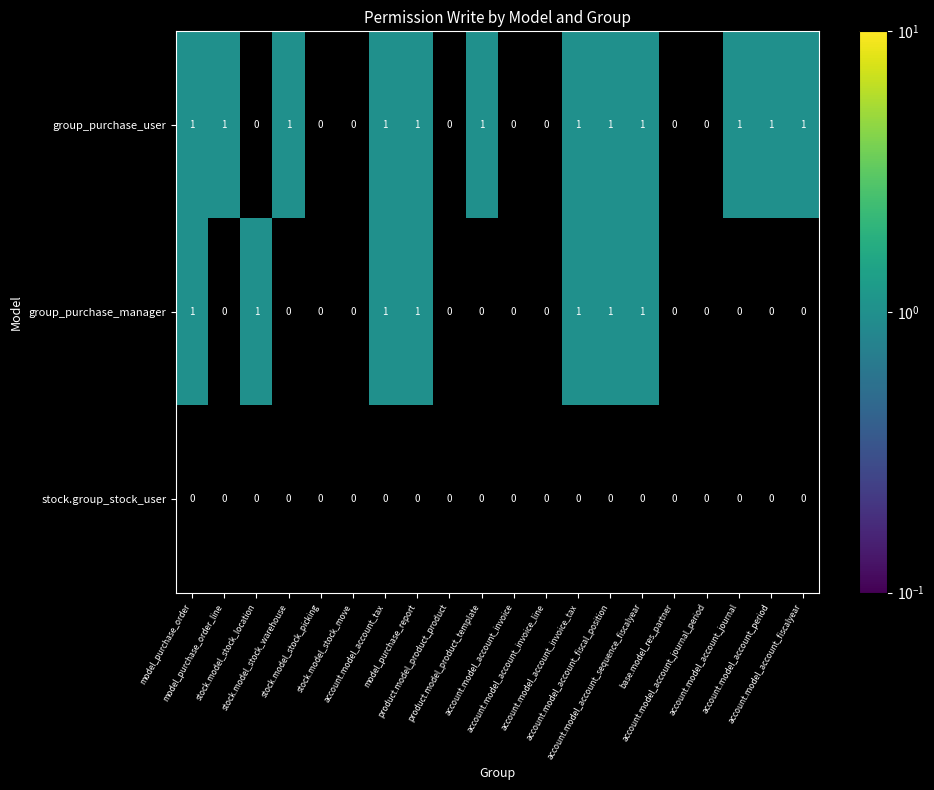

Which series has the largest total across all categories?

group_purchase_user